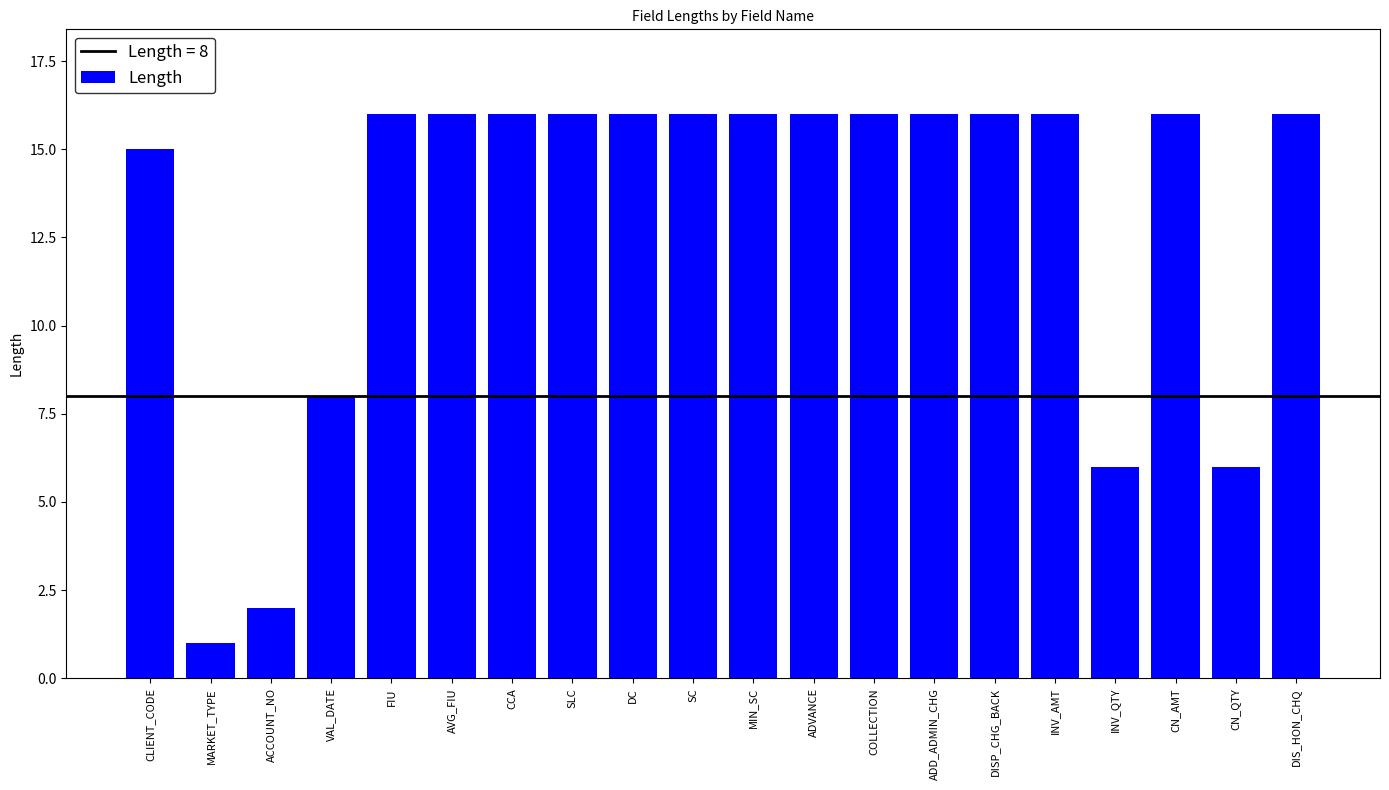

Approximately how many times larger is the value at SLC compared to DC?

1.0